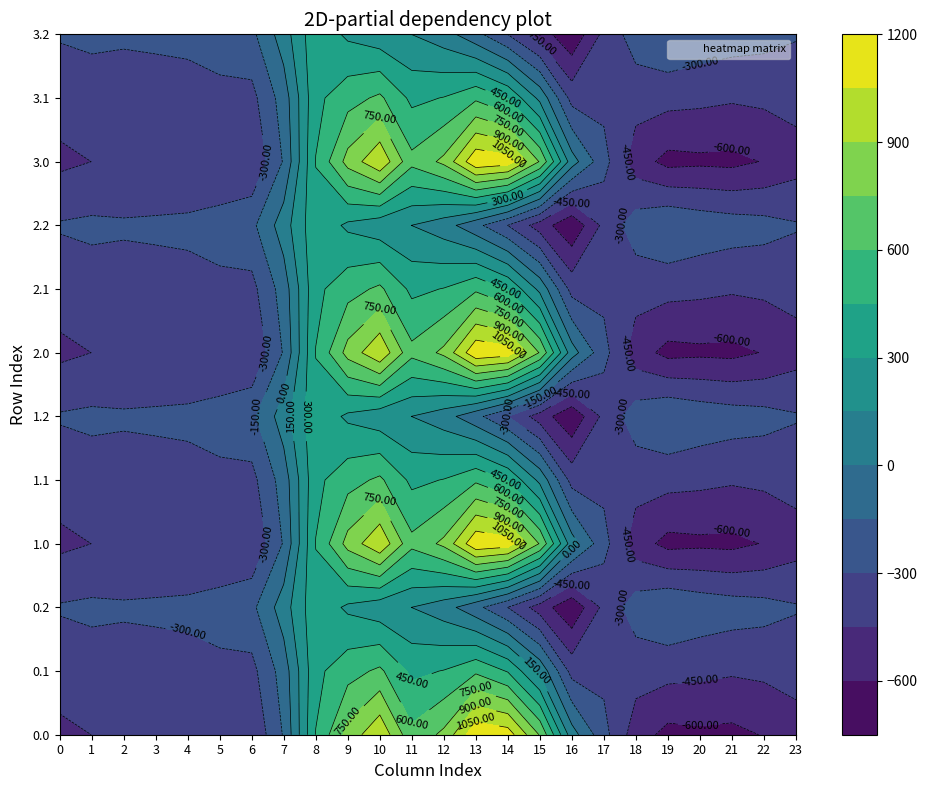

Which category has the lowest value in the 1.2 series?

16